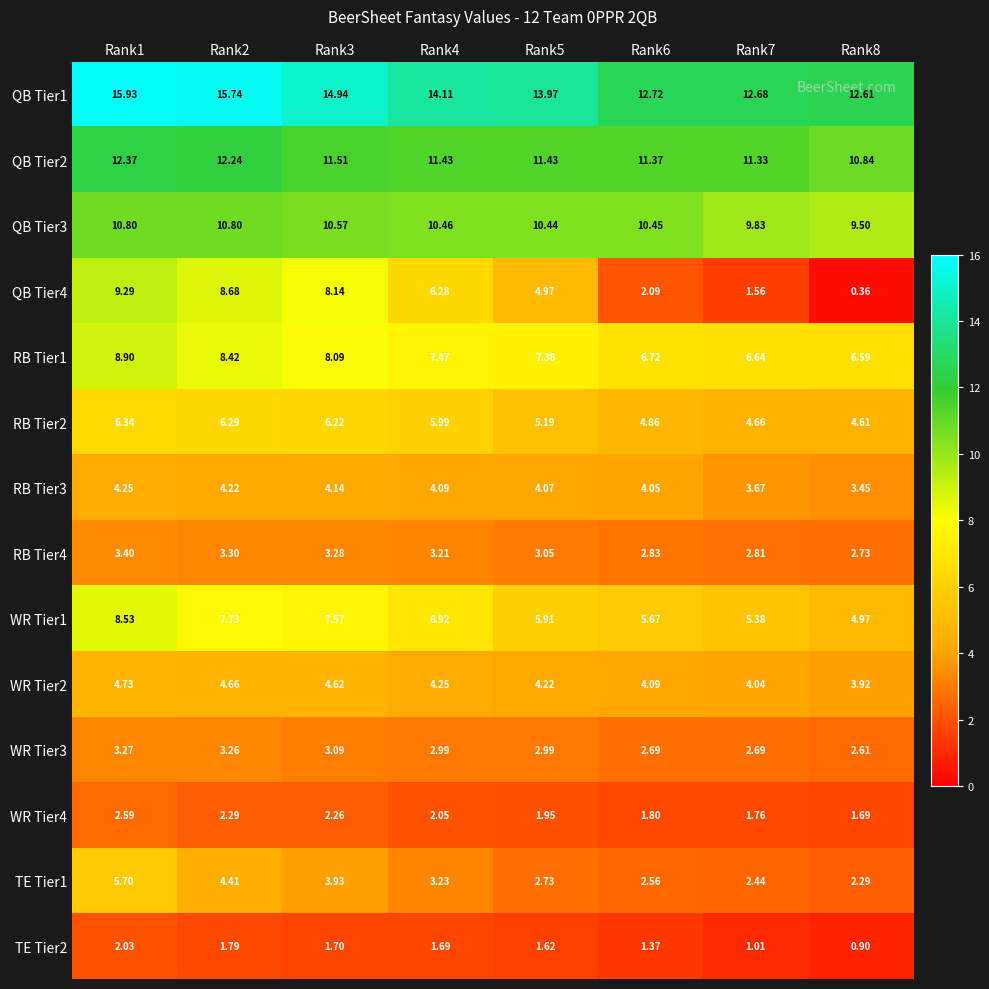

Is the value of TE Tier2 at Rank5 greater than the value of RB Tier2 at Rank7?

No